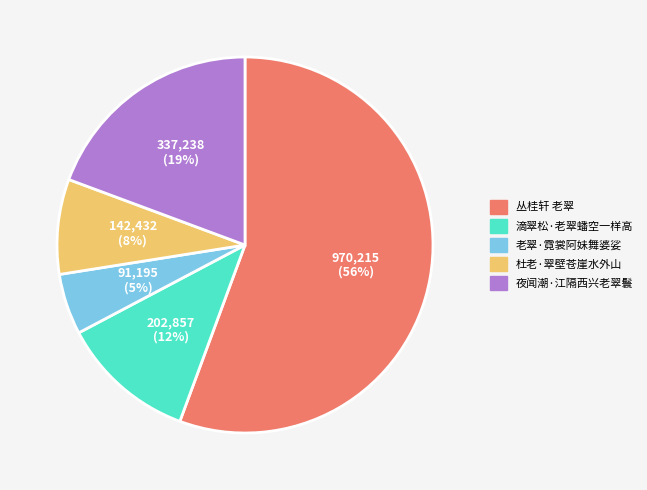

Which category accounts for the majority?

丛桂轩 老翠